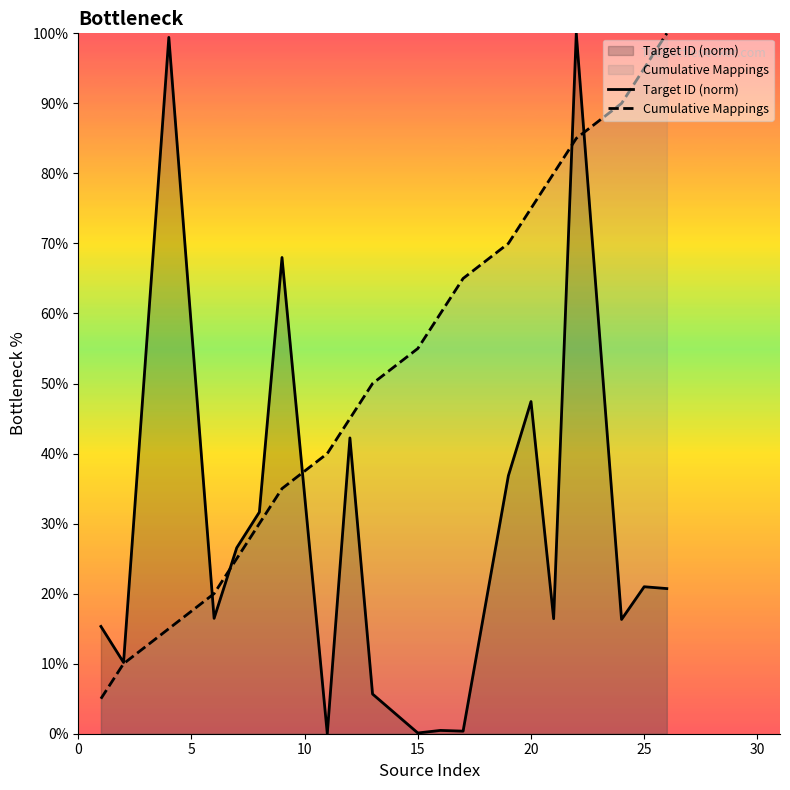

What is the difference between the second highest and second lowest values in the Cumulative Mappings series?

85.0